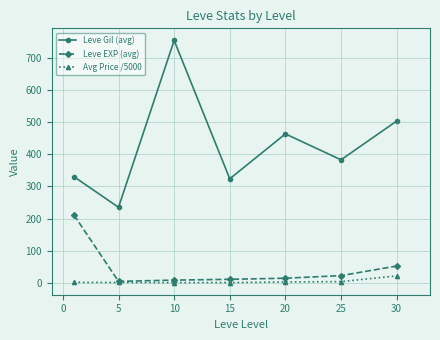

What is the value of the Avg Price /5000 point at the 1st from the left?

2.0